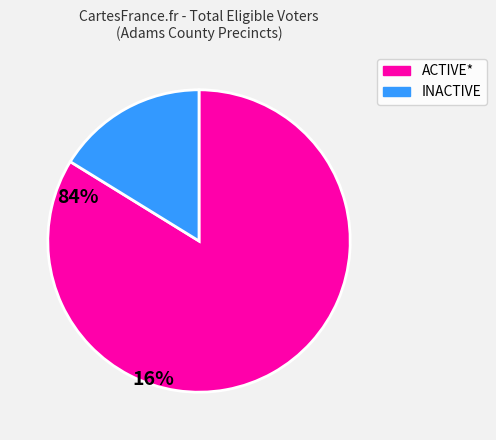

Is there a majority slice in this chart?

Yes